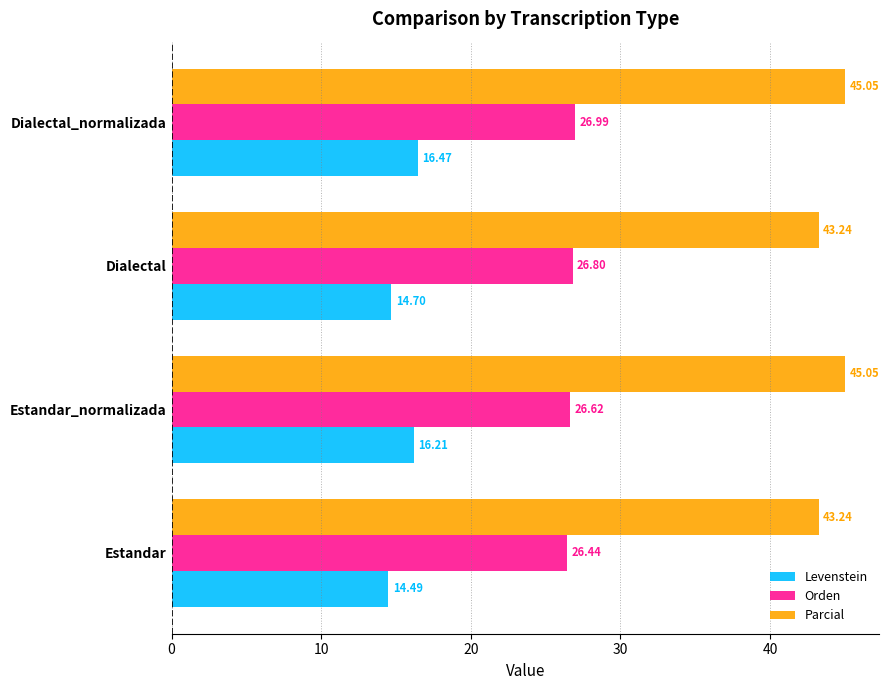

What is the lowest value of the Levenstein series?

14.5